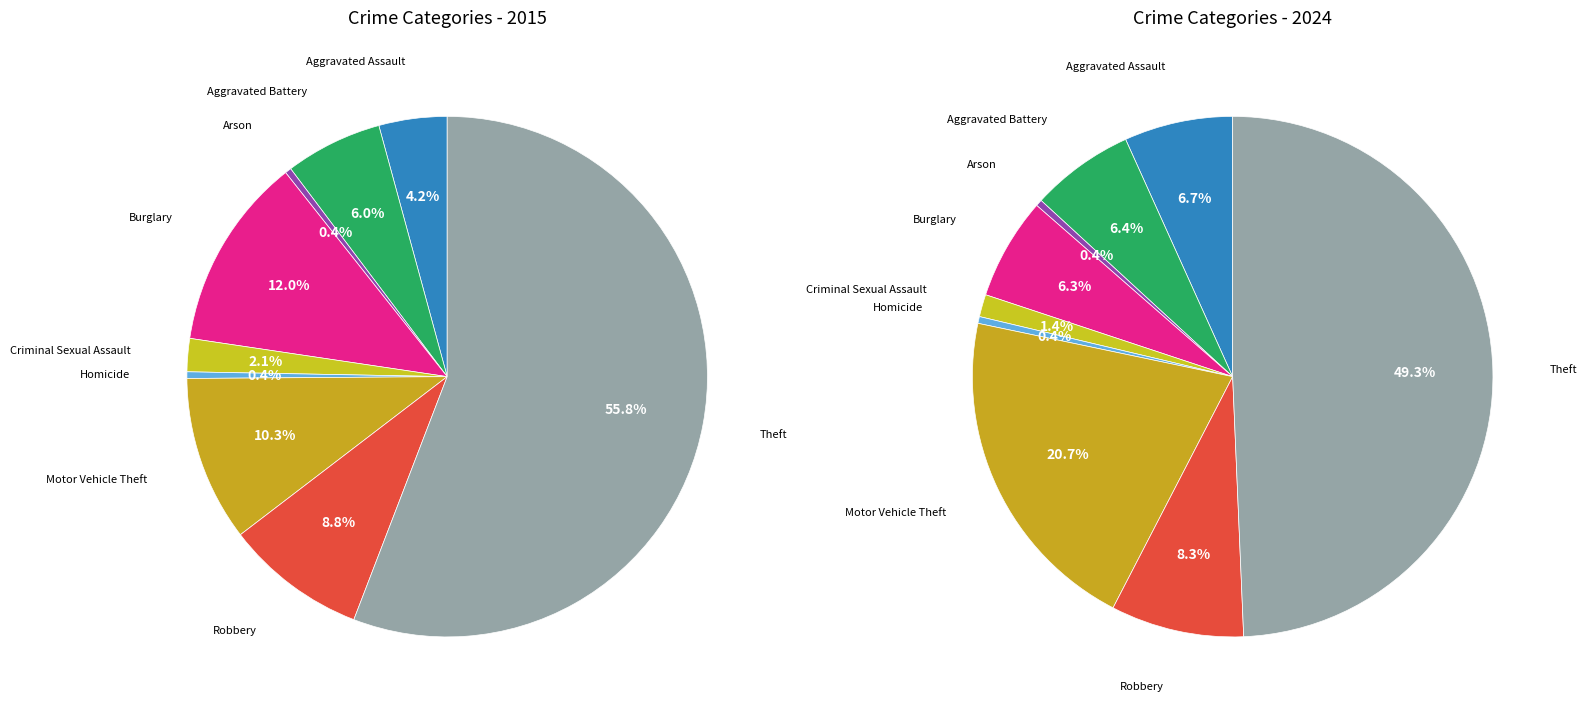

To the nearest percent, what is the difference between the largest and smallest slice percentages?

55%